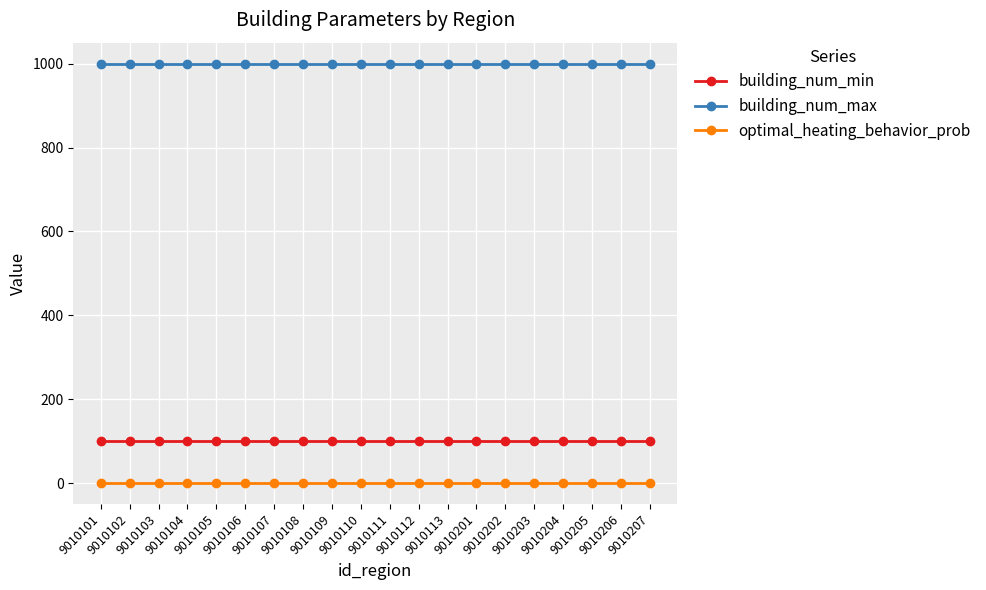

List the series in order of their peak value, lowest first.

optimal_heating_behavior_prob, building_num_min, building_num_max